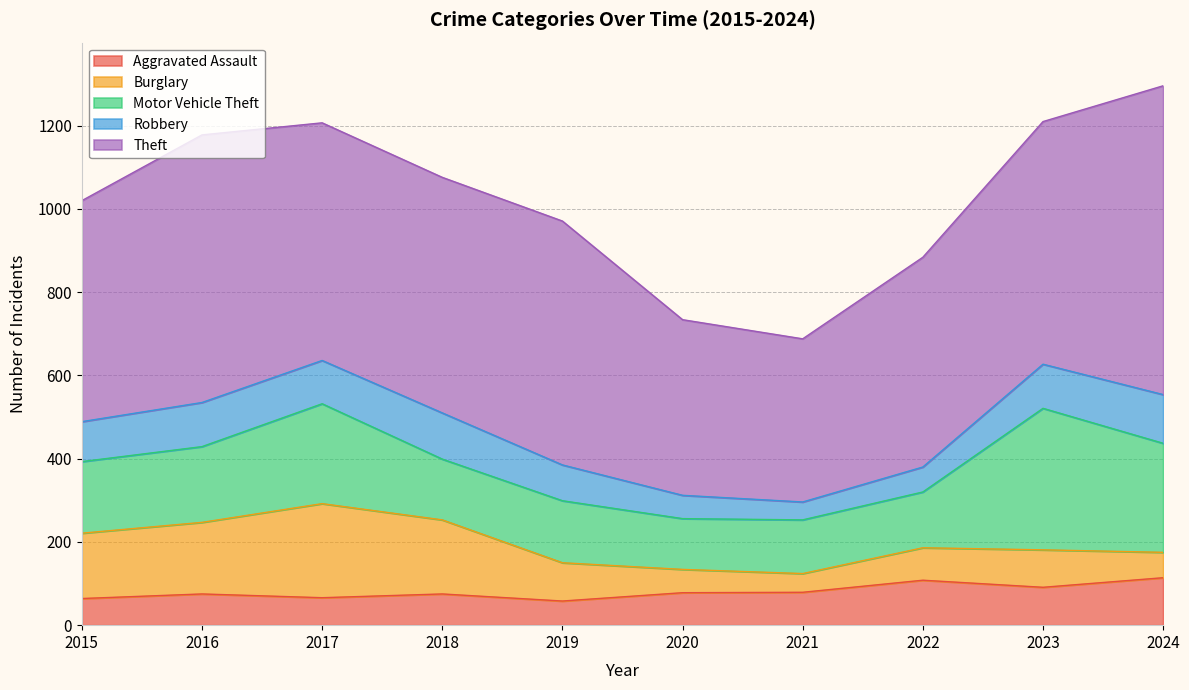

At which label is Robbery closest to 80?

2019